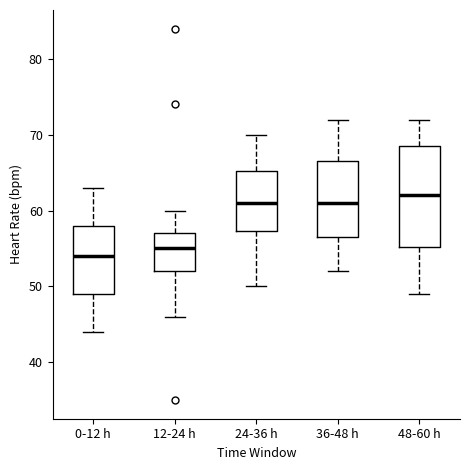

Which box is the tallest, from its lower edge to its upper edge?

48-60 h